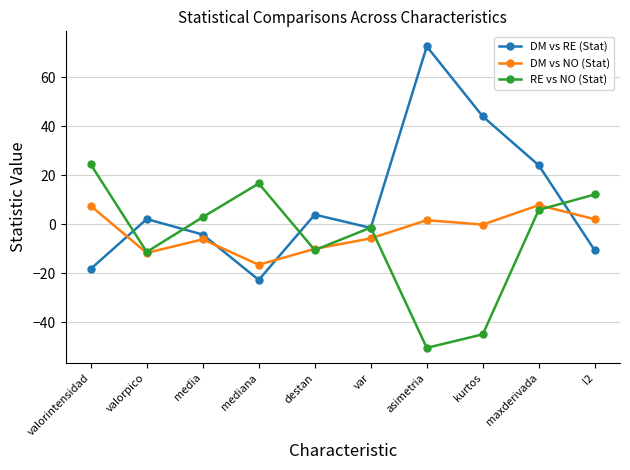

How many series are shown in this chart?

3